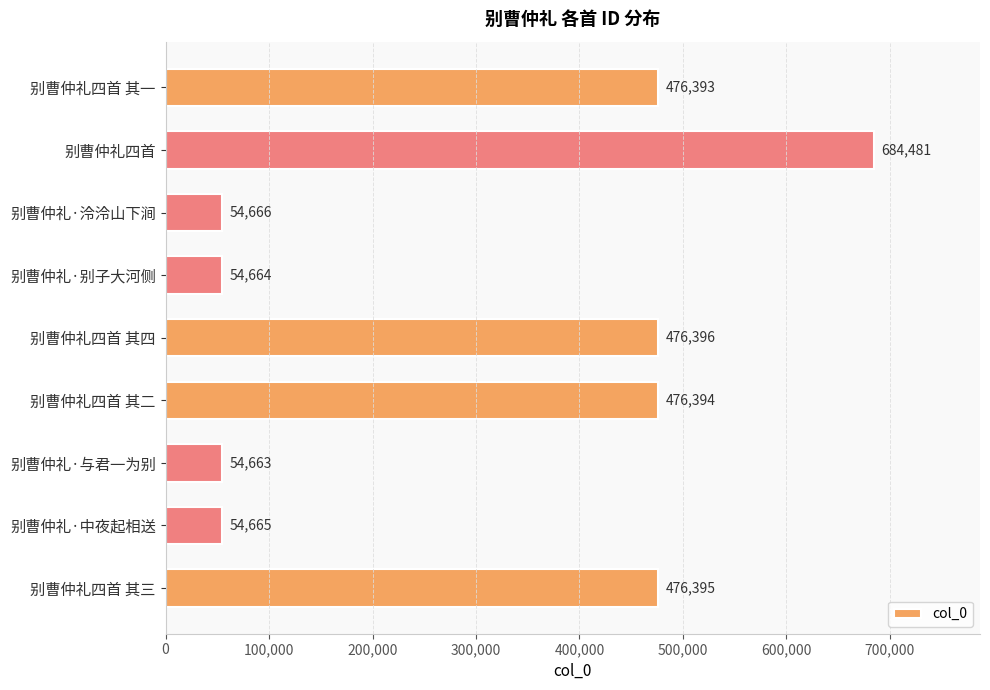

Count the number of categories in the chart.

9